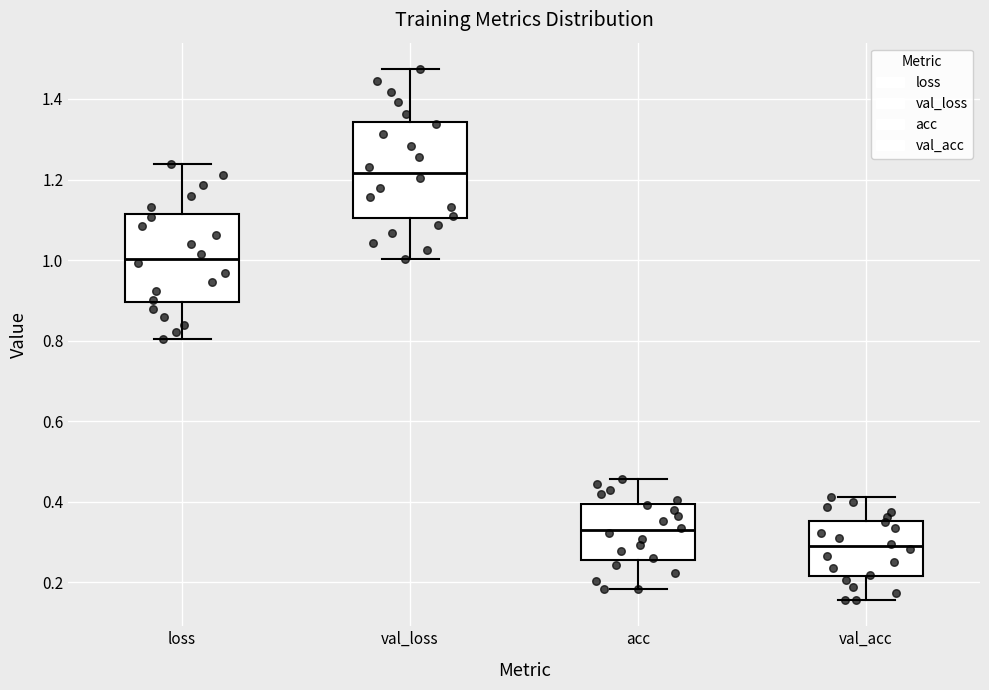

Reading left to right, transcribe this box plot: for each box, give where its median line is, the range the box spans, and where its two whiskers end, as read against the y-axis. The values are not printed on the chart, so give them approximately, as read against the axis.

loss: median 1.00, box 0.90 to 1.12, whiskers 0.80 to 1.24
val_loss: median 1.22, box 1.10 to 1.34, whiskers 1.00 to 1.48
acc: median 0.32, box 0.26 to 0.40, whiskers 0.18 to 0.46
val_acc: median 0.28, box 0.22 to 0.36, whiskers 0.16 to 0.42